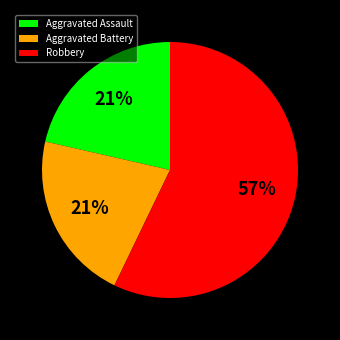

Which has a higher value, Robbery or Aggravated Battery?

Robbery